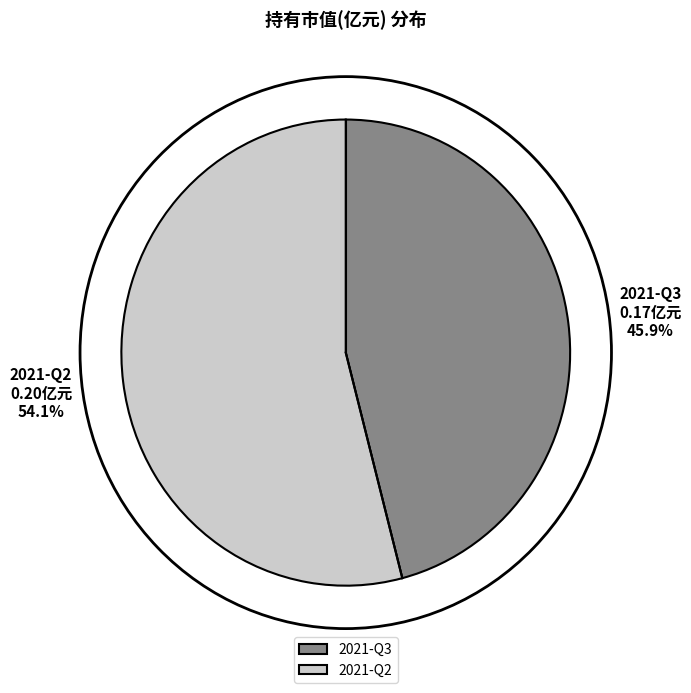

Count the number of slices in the pie.

2